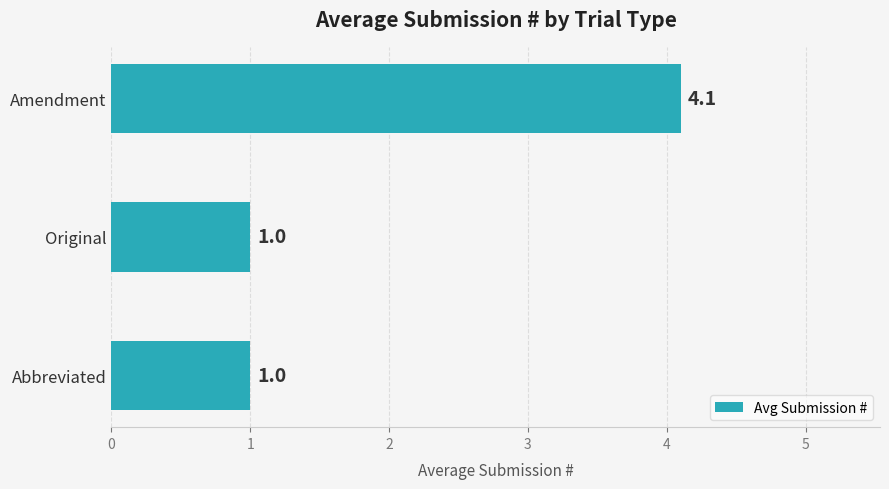

Reading top to bottom, extract all data points from this chart.

Amendment=4.1	Original=1.0	Abbreviated=1.0